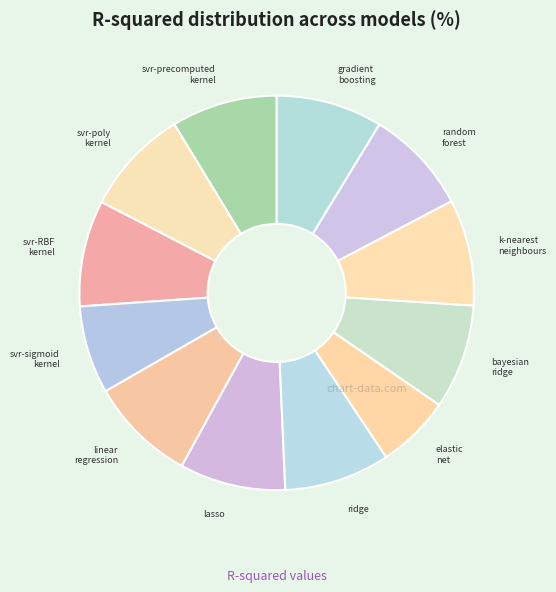

How many slices are in this pie chart?

12